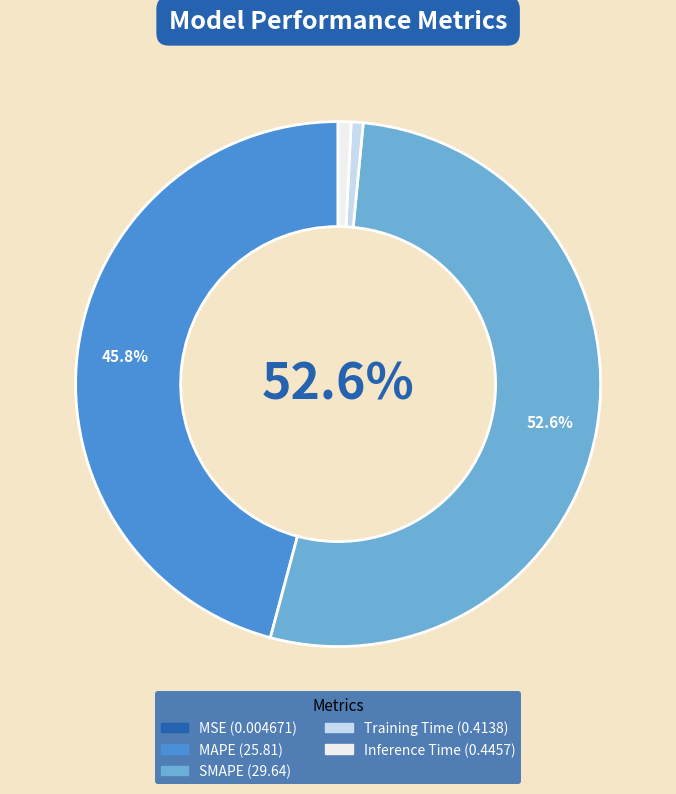

To the nearest percent, what is the difference between the Inference Time and SMAPE slice percentages?

52%